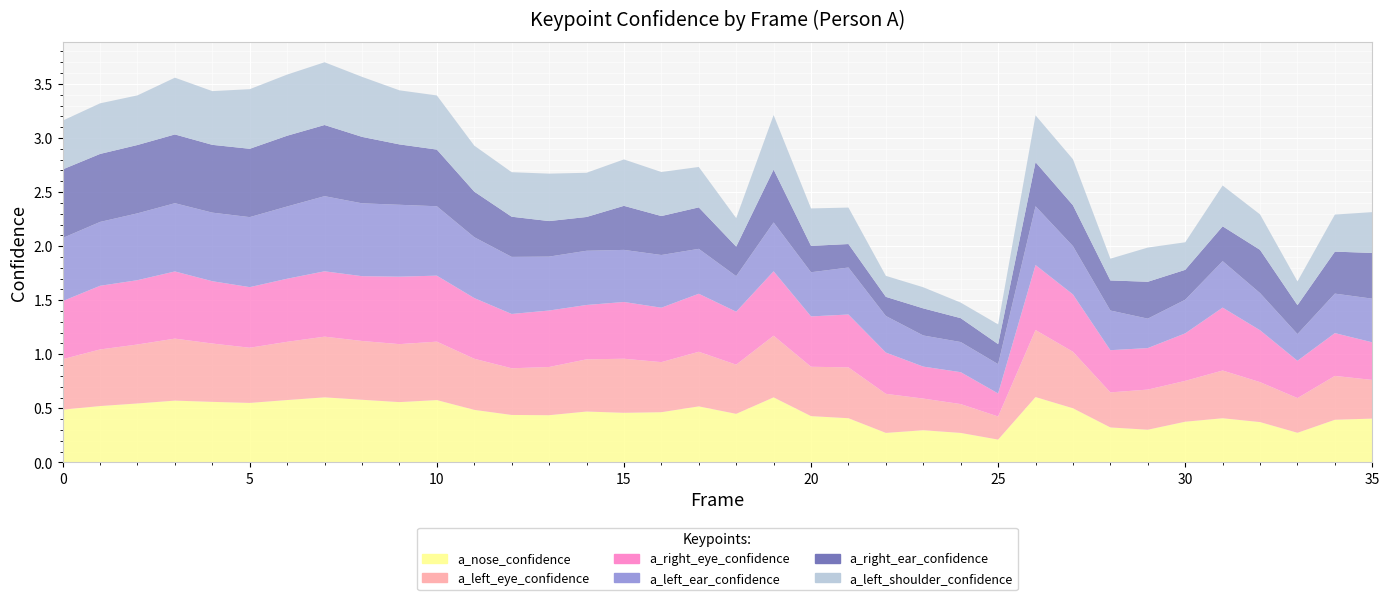

Reading left to right, transcribe all the data shown in this chart.

a_nose_confidence: 0.5	0.5	0.5	0.6	0.6	0.6	0.6	0.6	0.6	0.6	0.6	0.5	0.4	0.4	0.5	0.5	0.5	0.5	0.4	0.6	0.4	0.4	0.3	0.3	0.3	0.2	0.6	0.5	0.3	0.3	0.4	0.4	0.4	0.3	0.4	0.4
a_left_eye_confidence: 0.5	0.5	0.5	0.6	0.5	0.5	0.5	0.6	0.5	0.5	0.5	0.5	0.4	0.4	0.5	0.5	0.5	0.5	0.5	0.6	0.5	0.5	0.4	0.3	0.3	0.2	0.6	0.5	0.3	0.4	0.4	0.4	0.4	0.3	0.4	0.4
a_right_eye_confidence: 0.5	0.6	0.6	0.6	0.6	0.6	0.6	0.6	0.6	0.6	0.6	0.6	0.5	0.5	0.5	0.5	0.5	0.5	0.5	0.6	0.5	0.5	0.4	0.3	0.3	0.2	0.6	0.5	0.4	0.4	0.4	0.6	0.5	0.3	0.4	0.3
a_left_ear_confidence: 0.6	0.6	0.6	0.6	0.6	0.6	0.7	0.7	0.7	0.7	0.6	0.6	0.5	0.5	0.5	0.5	0.5	0.4	0.3	0.5	0.4	0.4	0.3	0.3	0.3	0.3	0.5	0.4	0.4	0.3	0.3	0.4	0.3	0.2	0.4	0.4
a_right_ear_confidence: 0.6	0.6	0.6	0.6	0.6	0.6	0.7	0.7	0.6	0.6	0.5	0.4	0.4	0.3	0.3	0.4	0.4	0.4	0.3	0.5	0.2	0.2	0.2	0.3	0.2	0.2	0.4	0.4	0.3	0.3	0.3	0.3	0.4	0.3	0.4	0.4
a_left_shoulder_confidence: 0.5	0.5	0.5	0.5	0.5	0.6	0.6	0.6	0.6	0.5	0.5	0.4	0.4	0.4	0.4	0.4	0.4	0.4	0.3	0.5	0.3	0.3	0.2	0.2	0.1	0.2	0.4	0.4	0.2	0.3	0.3	0.4	0.3	0.2	0.3	0.4